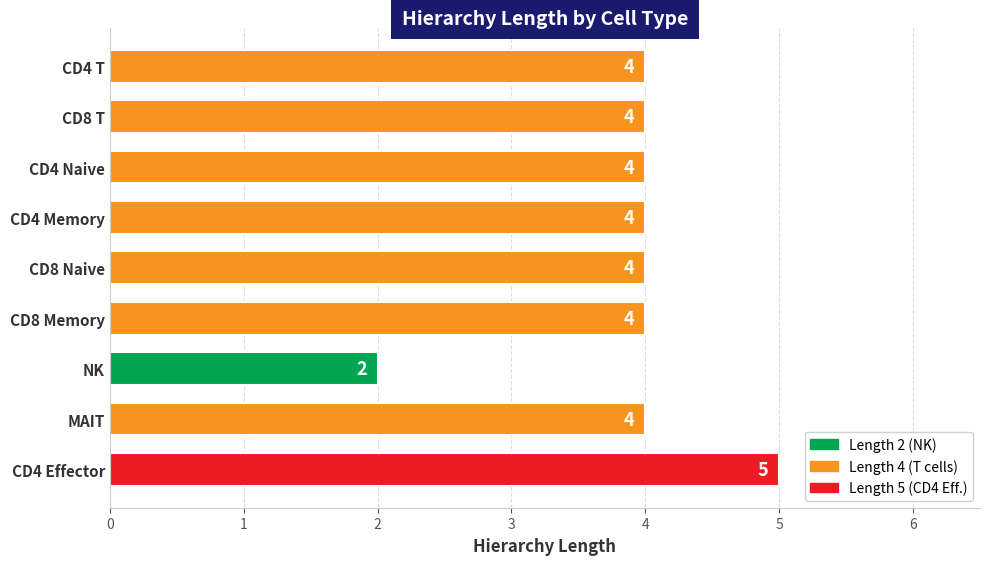

Which category has the lowest value across all series?

NK